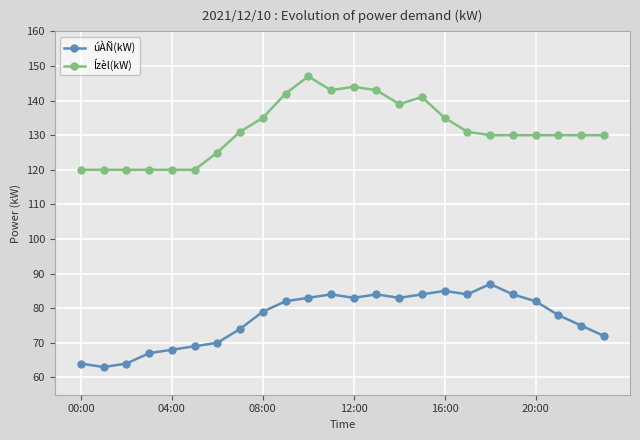

What are all the series names shown in the legend?

úÀÑ(kW), Ízèl(kW)